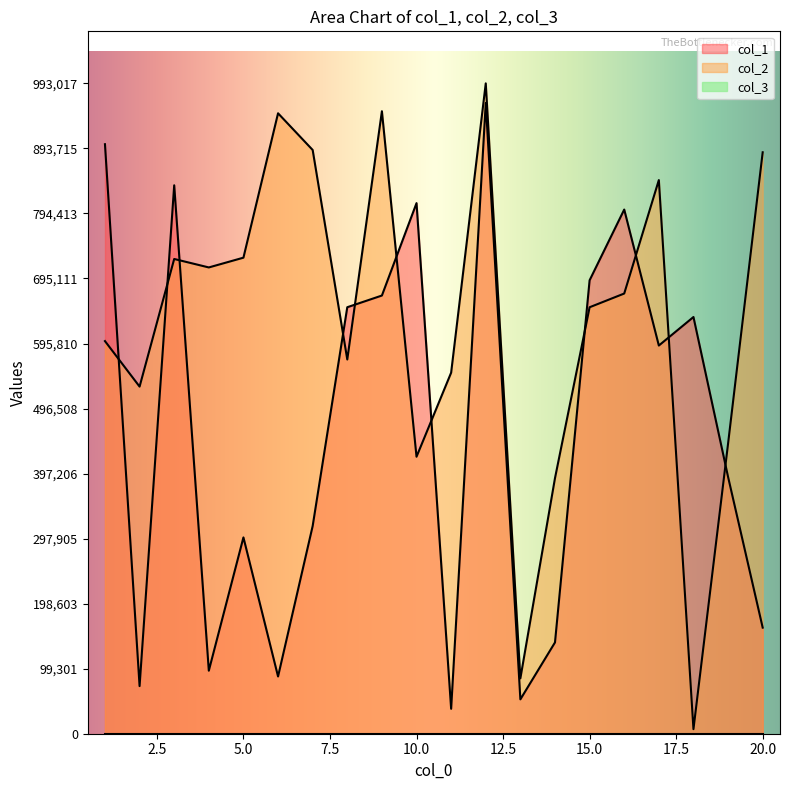

True or false: col_1 has more than 1 points higher than both neighbors.

True